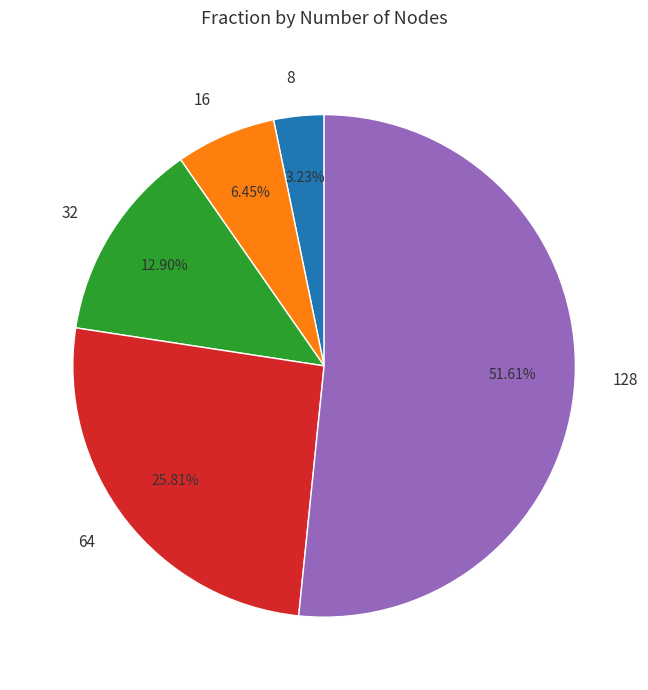

Rank the categories by value from lowest to highest.

8, 16, 32, 64, 128